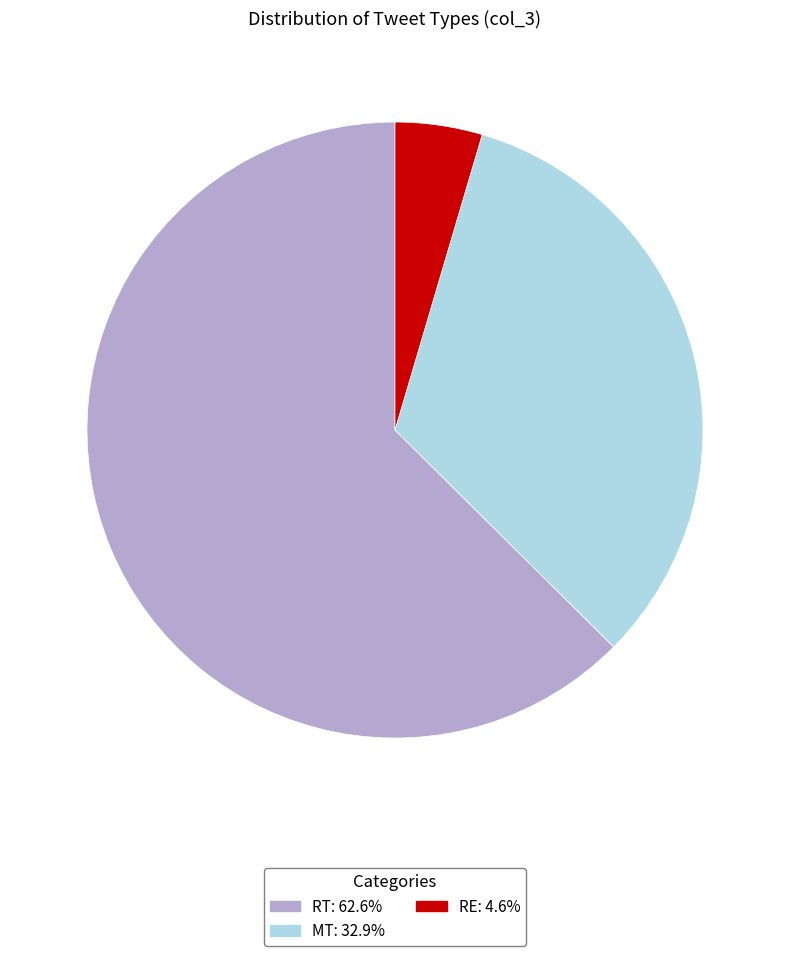

Which category has the smallest portion of the pie?

RE